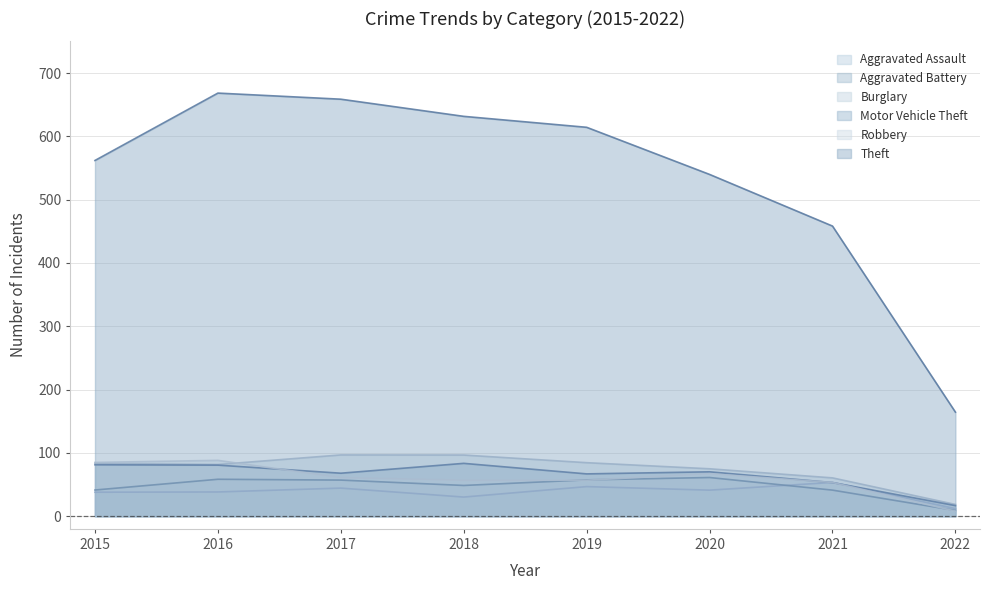

The value of Robbery at 2019 is 56.8. True or false?

True